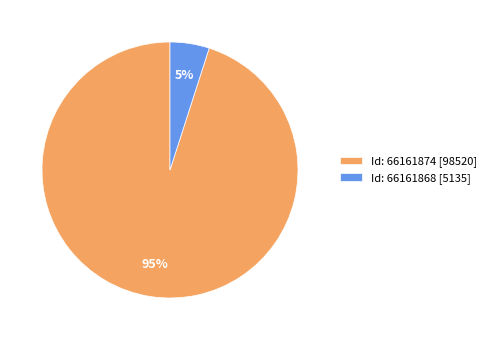

Which category has the biggest portion of the pie?

Id: 66161874 [98520]